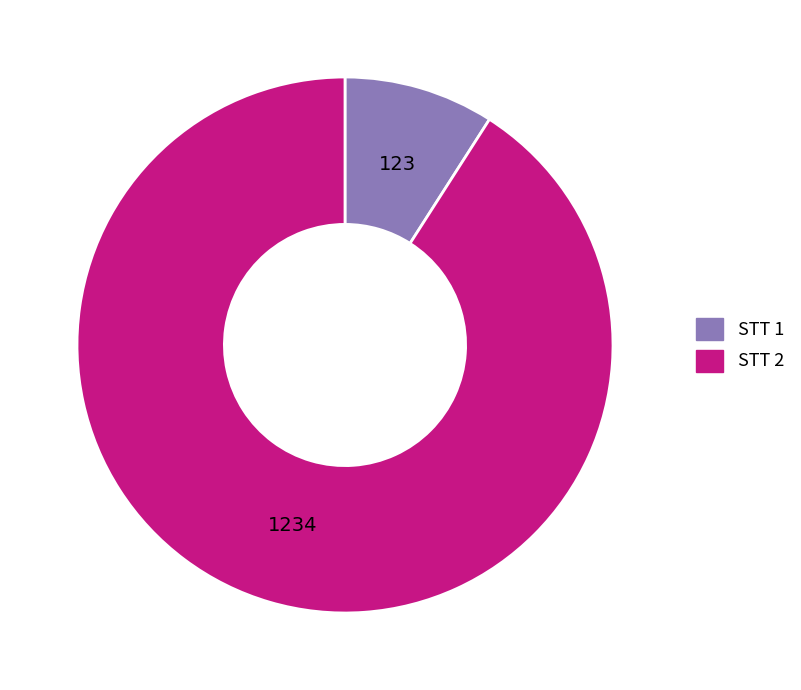

Does any single category account for the majority?

Yes